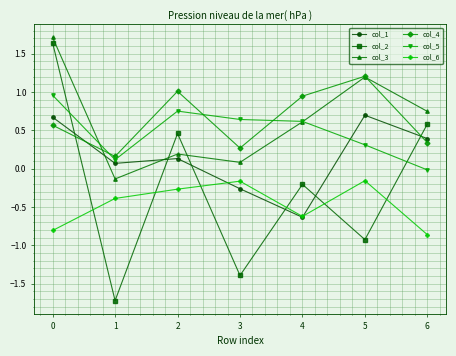

How many lines are shown in the chart?

6